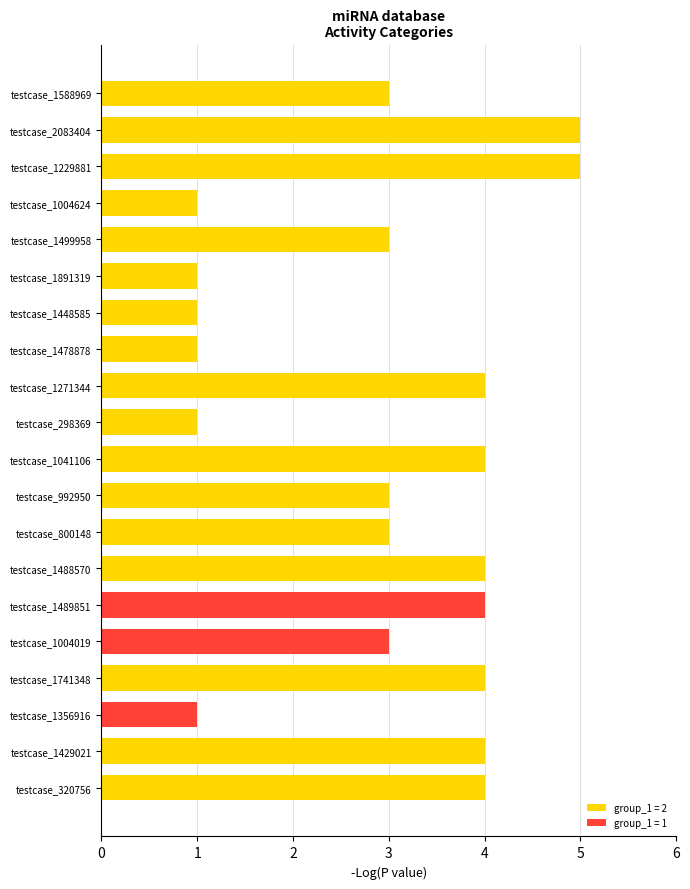

What is the sum of the values at testcase_1588969 and testcase_298369?

4